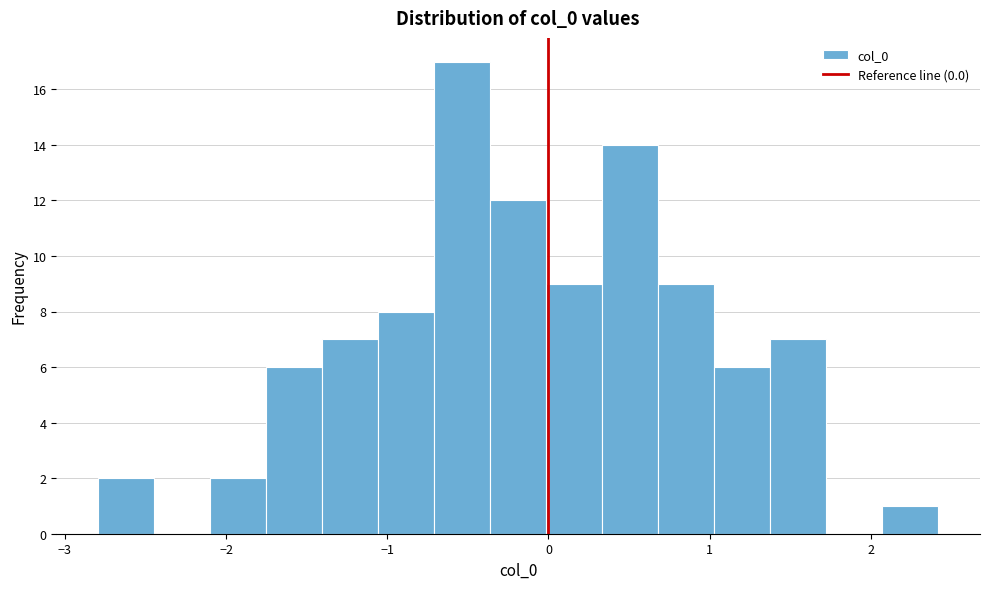

Around what value on the x-axis is the tallest bar? Give the approximate position of its centre, as read against the axis.

-0.5